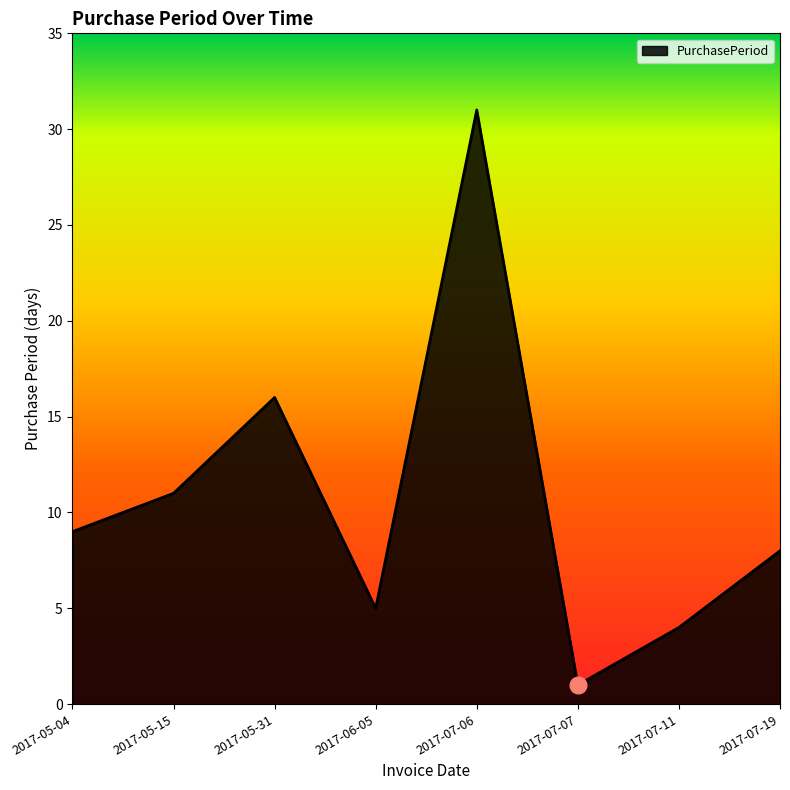

Which label corresponds to the smallest value in the chart?

2017-07-07